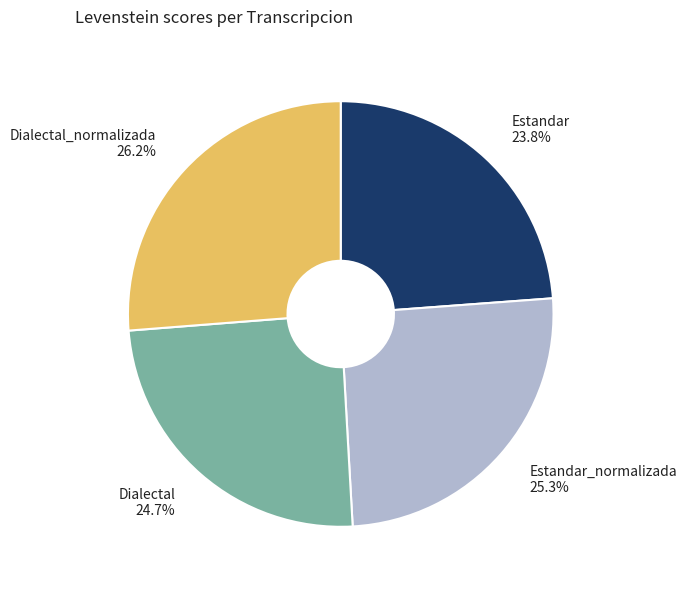

Count the number of slices in the pie.

4